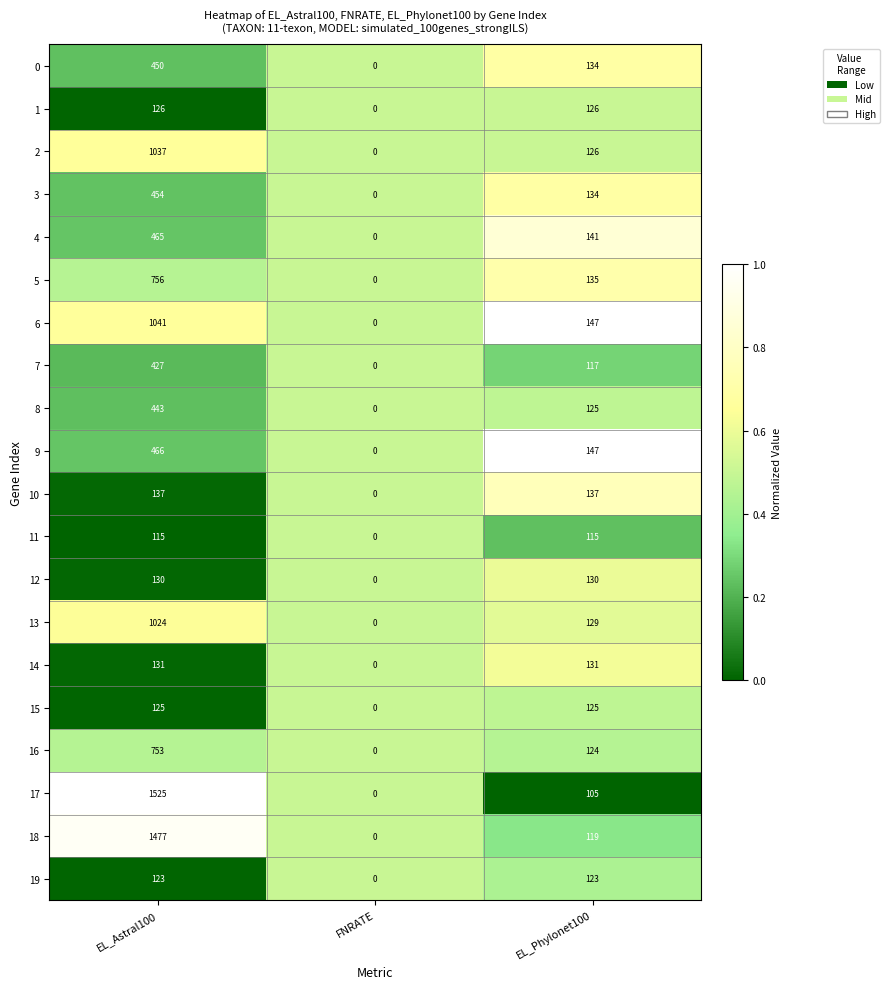

What is the greatest value displayed?

1525